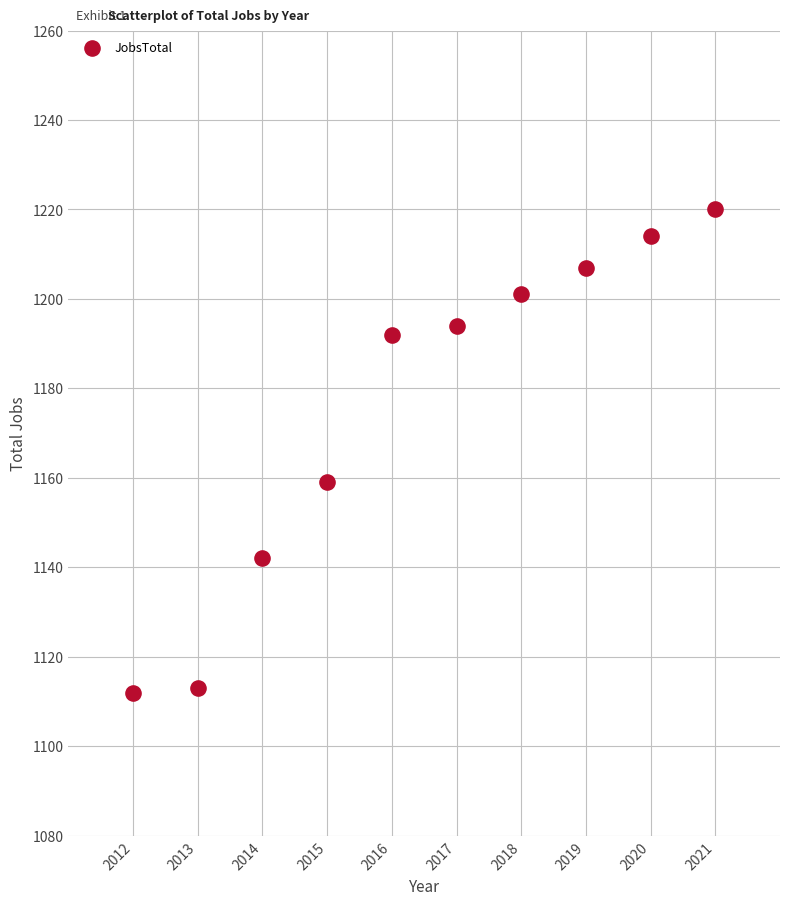

What Y value in the scatter plot is closest to 1166?

1159